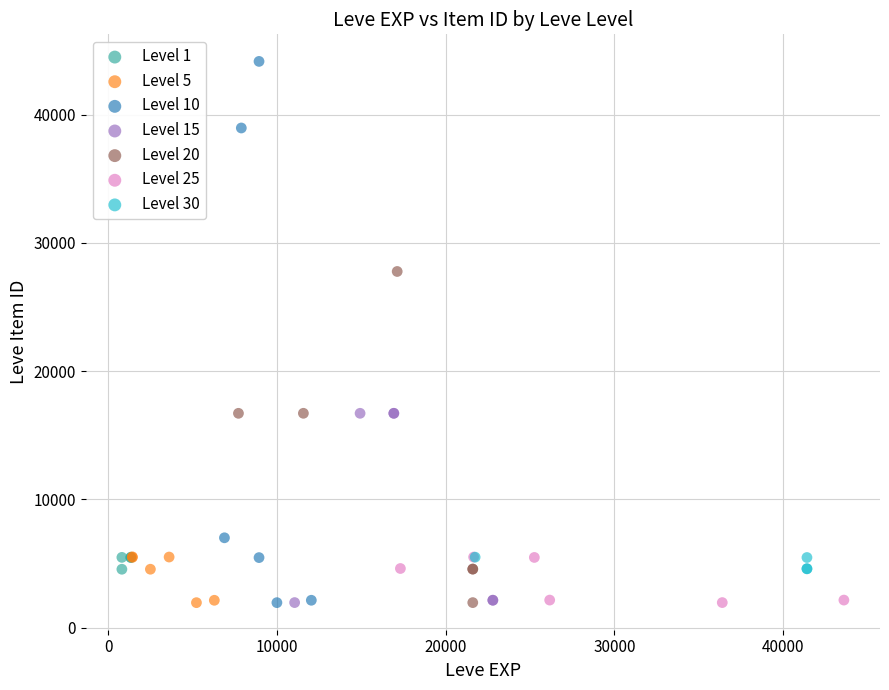

What are all the series names shown in the legend?

Level 1, Level 5, Level 10, Level 15, Level 20, Level 25, Level 30